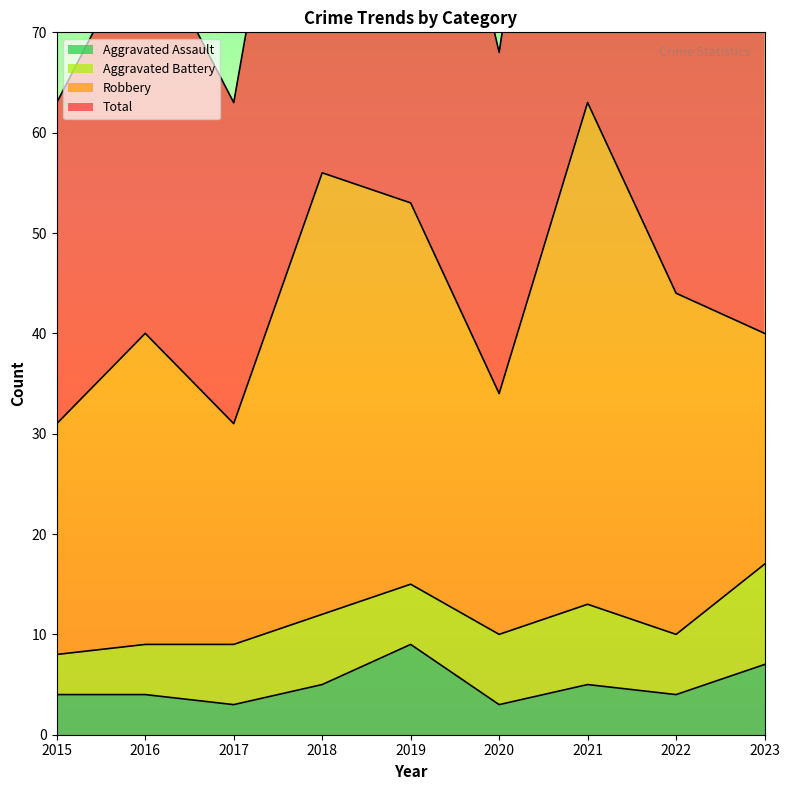

What is the maximum value for Aggravated Assault?

9